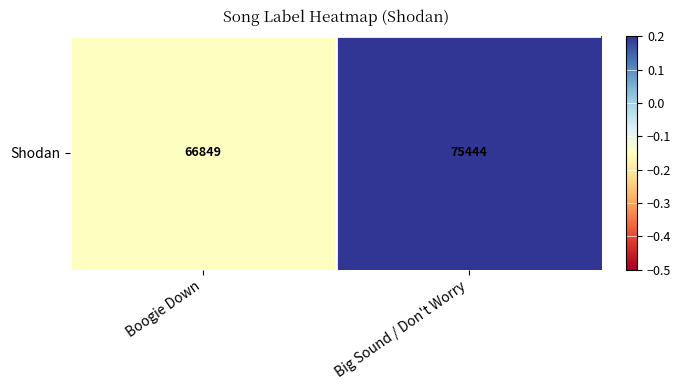

How many values are above zero?

1